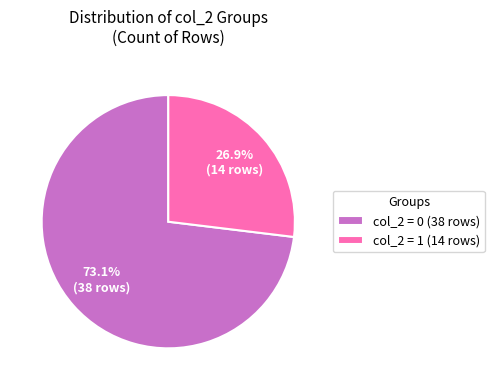

How many segments does this pie chart have?

2